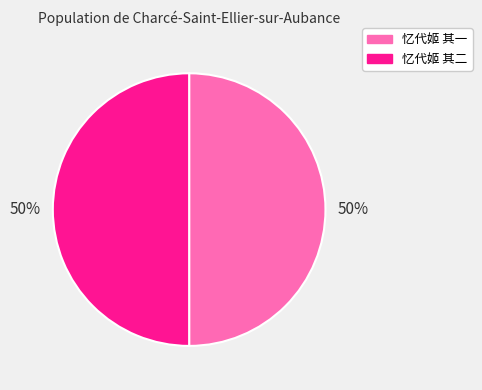

To the nearest percent, what is the combined percentage of 忆代姬 其二 and 忆代姬 其一?

100%